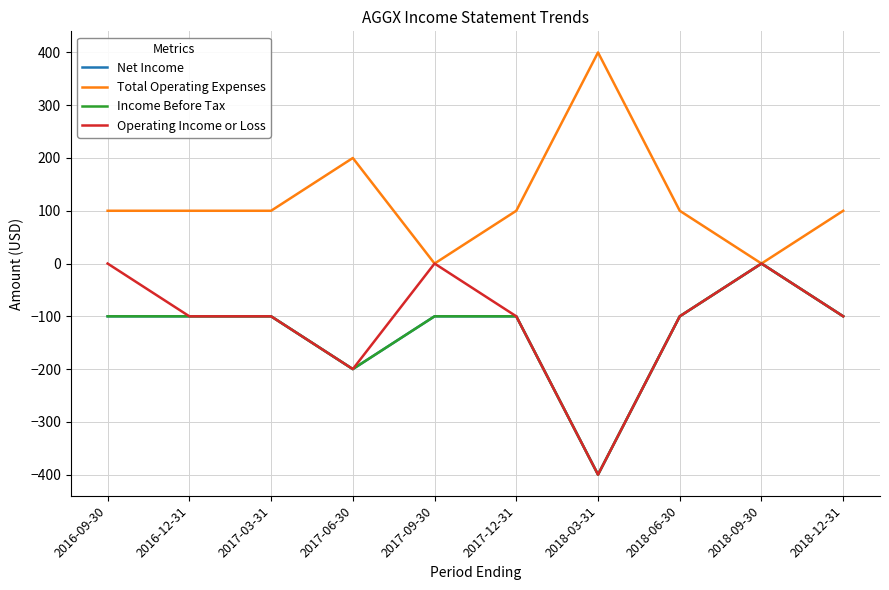

Is this an area chart (filled region under the line)?

No